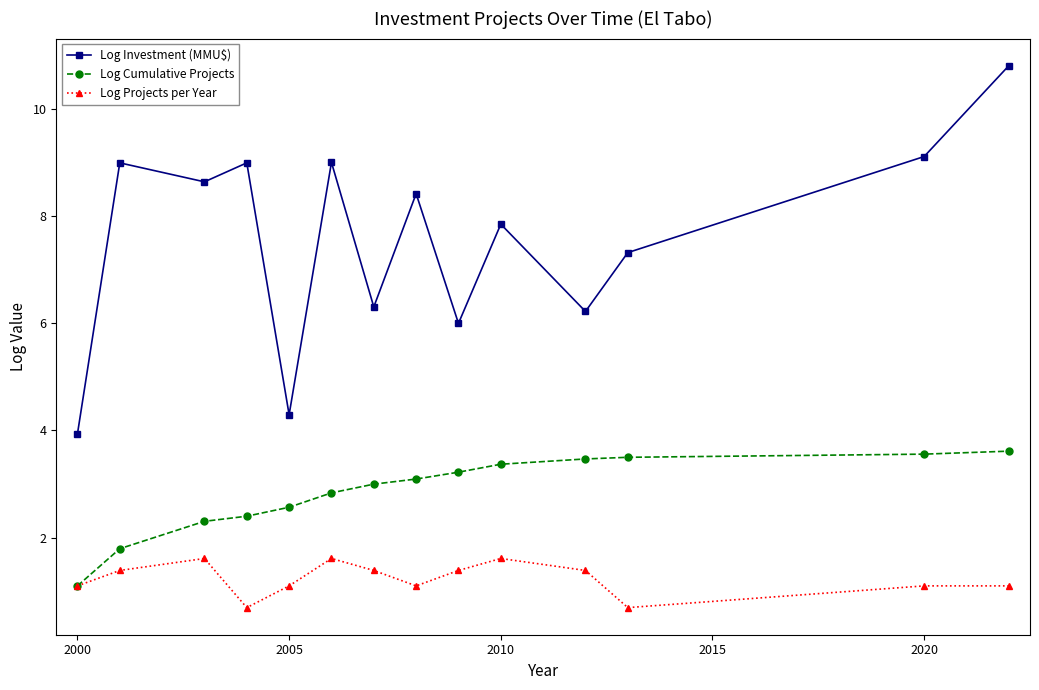

True or false: Log Projects per Year has more than 2 points higher than both neighbors.

True